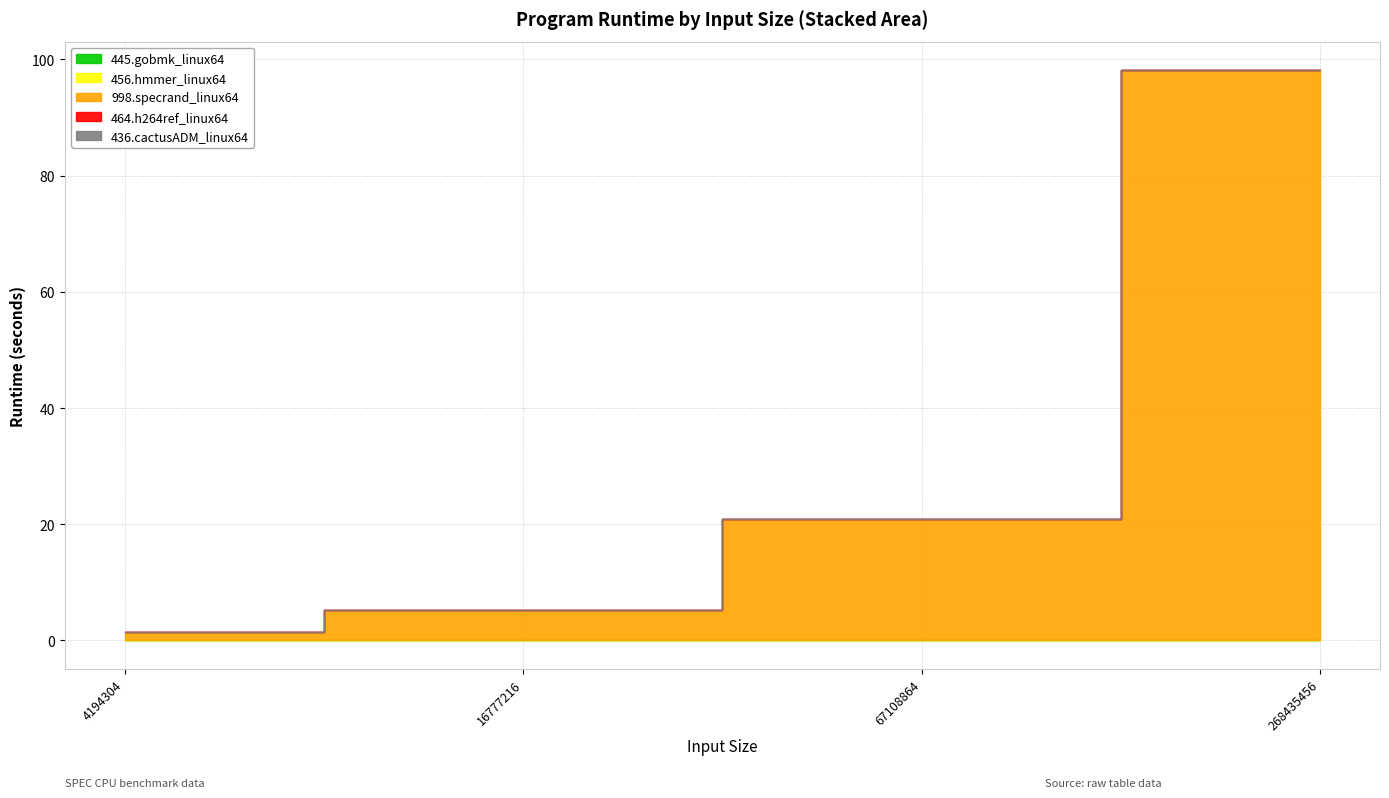

What is the difference between the 998.specrand_linux64 values at quick_linux64_4194304 and quick_linux64_67108864?

19.5